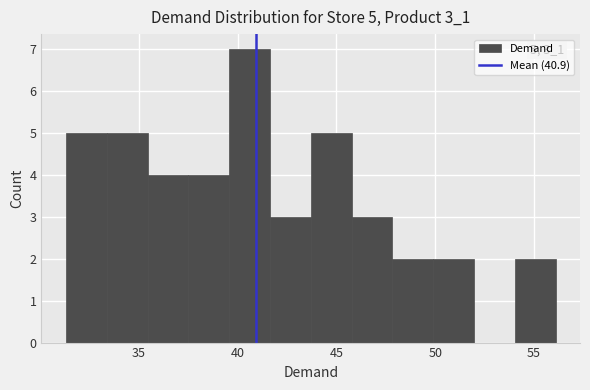

Over which range of the x-axis is the bar tallest?

39.5 to 41.5